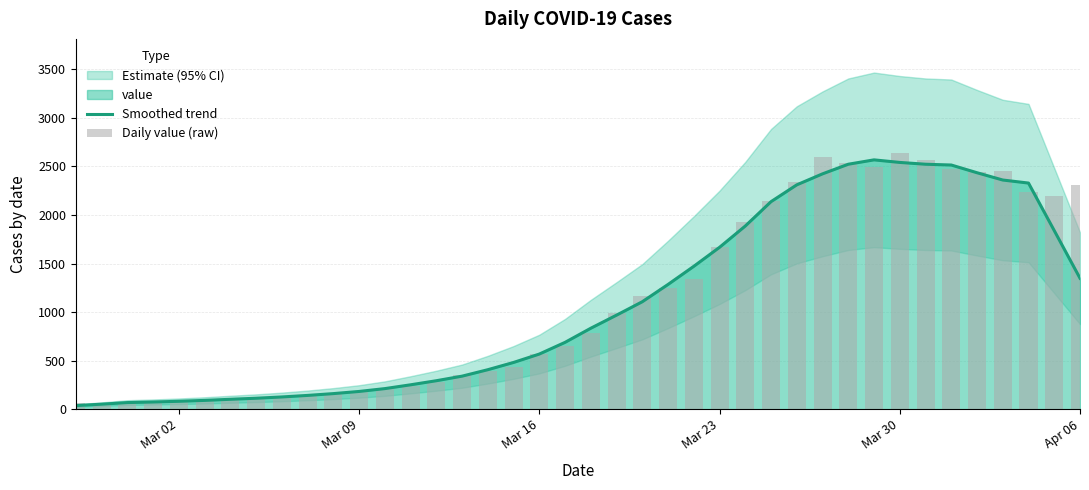

Which series has the largest total across all categories?

Daily value (raw)